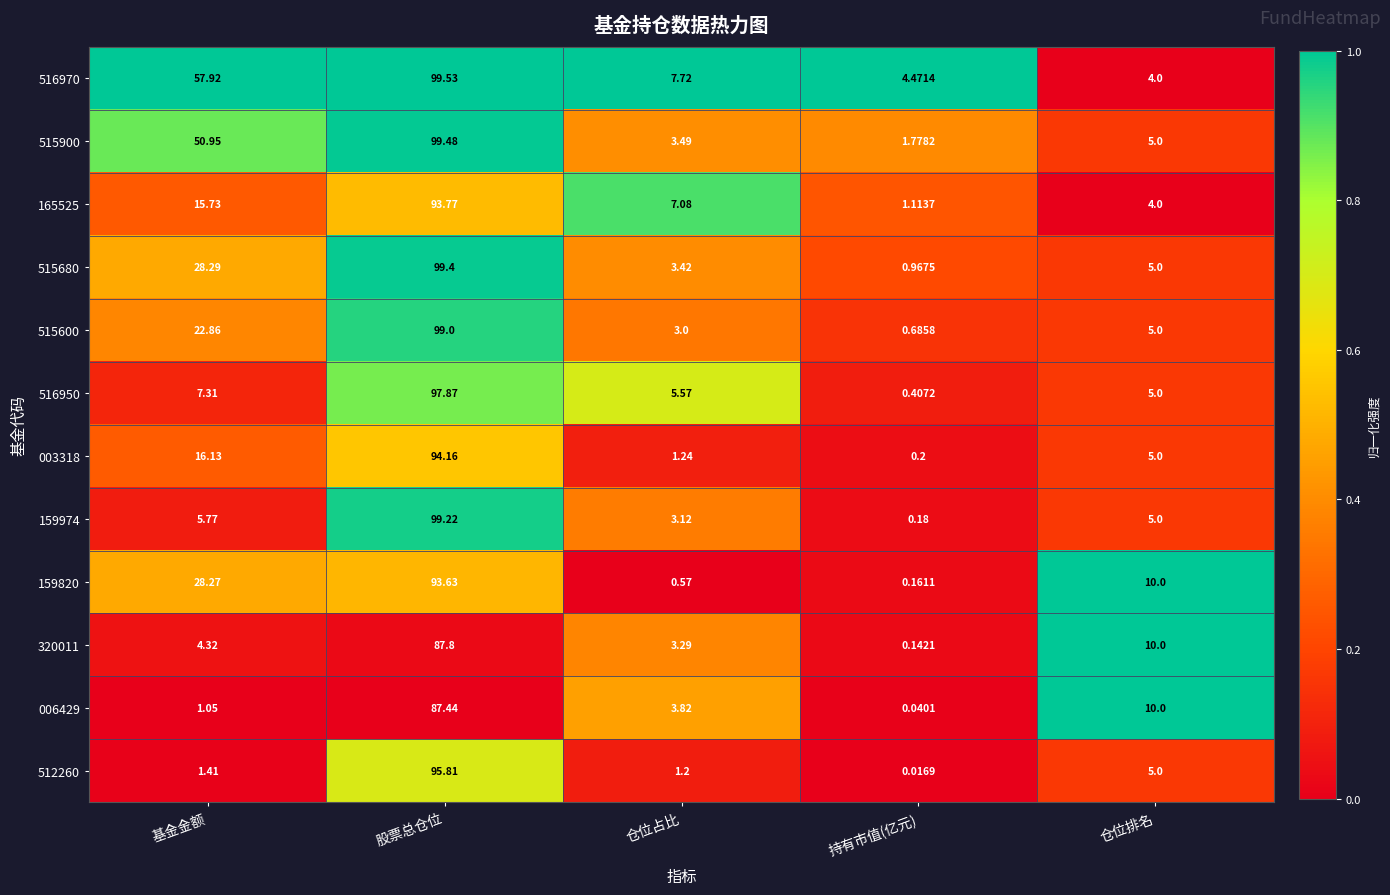

At which category does the chart reach its peak across all series?

股票总仓位